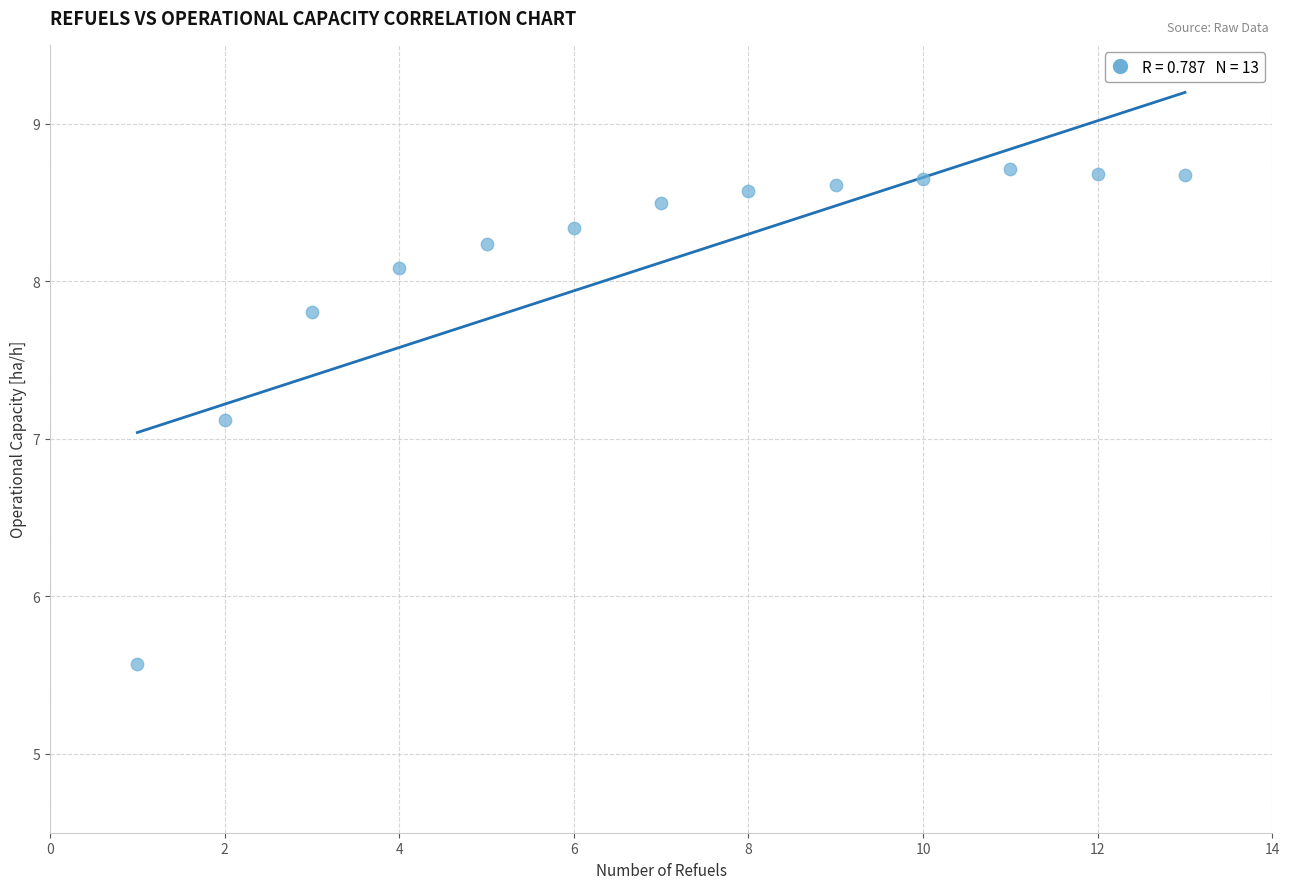

What is the range of Y values (max minus min)?

3.1